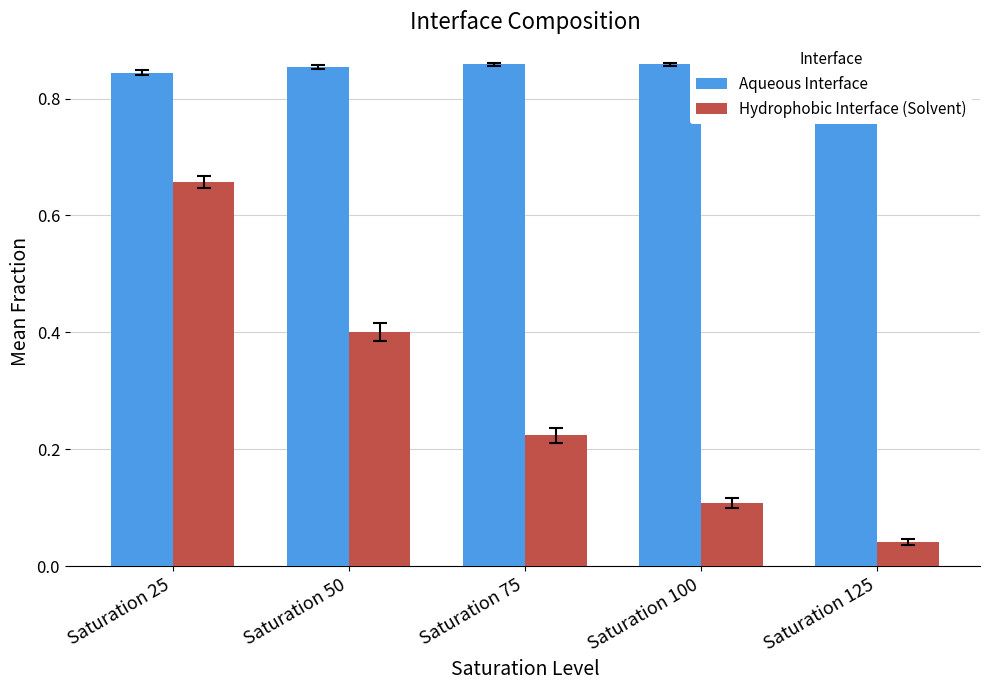

Reading left to right, extract all data points from this chart.

Aqueous Interface: Saturation 25=0.8	Saturation 50=0.9	Saturation 75=0.9	Saturation 100=0.9	Saturation 125=0.8
Hydrophobic Interface (Solvent): Saturation 25=0.7	Saturation 50=0.4	Saturation 75=0.2	Saturation 100=0.1	Saturation 125=0.0